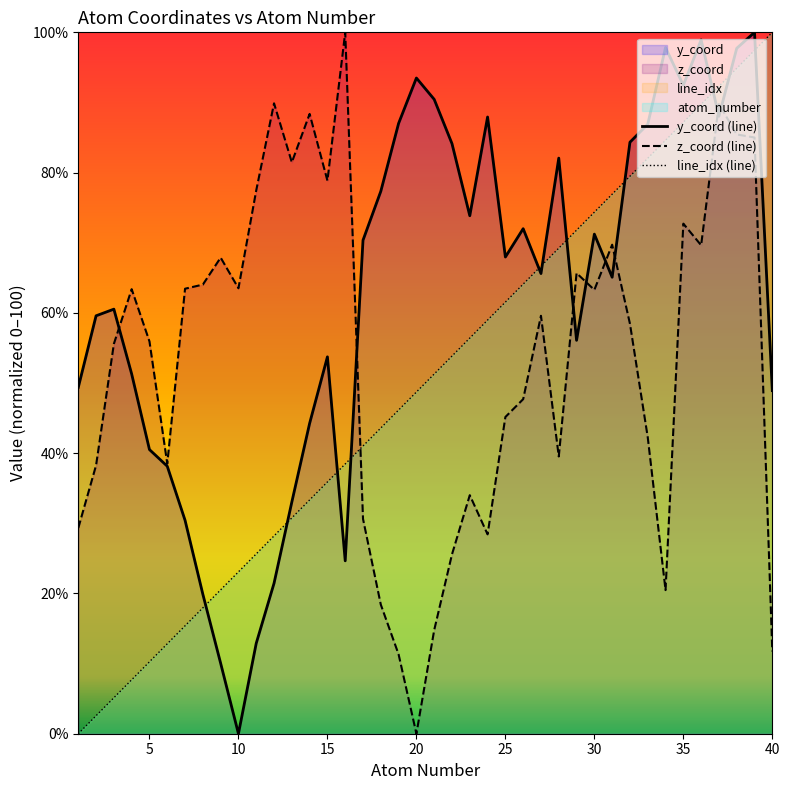

The z_coord series shows 100.9 at 10. True or false?

False